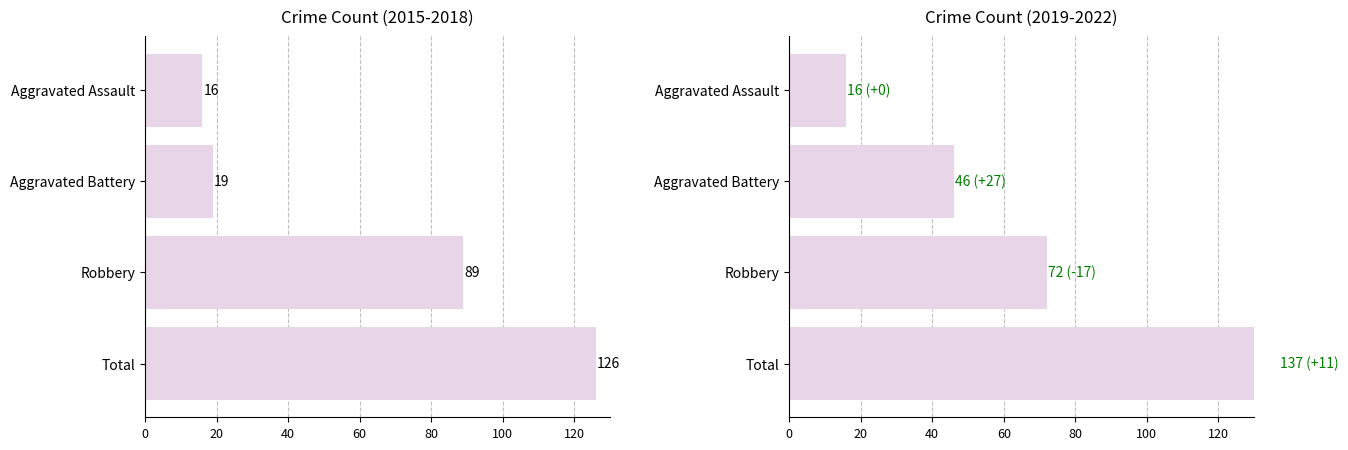

How many values in the 2018 series are below 72?

2